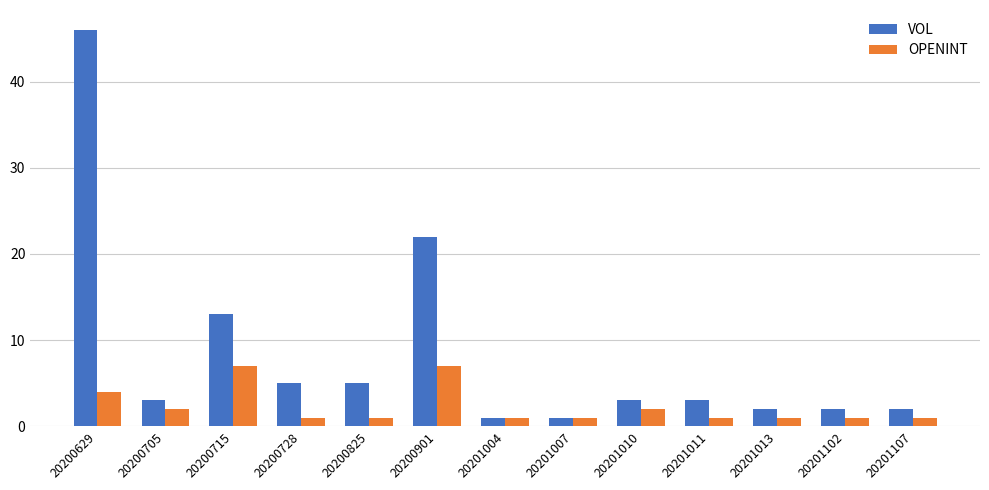

The VOL series shows 9 at 20200715. True or false?

False